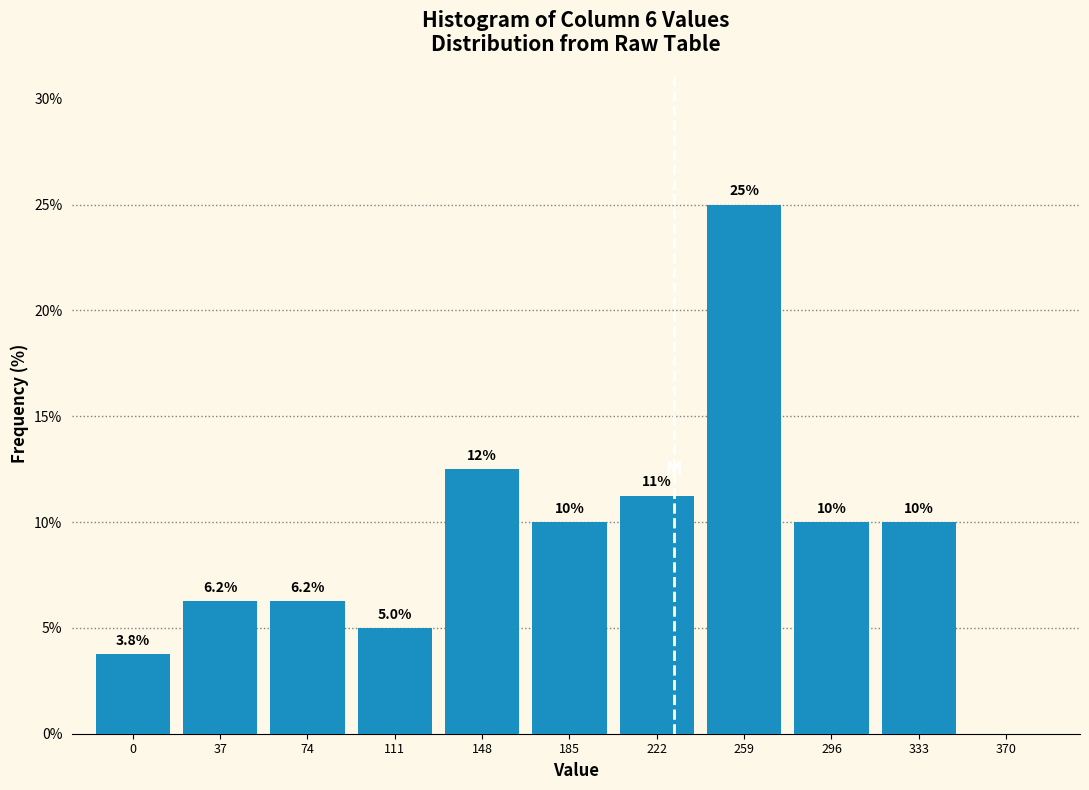

Which label corresponds to the largest value in the chart?

259